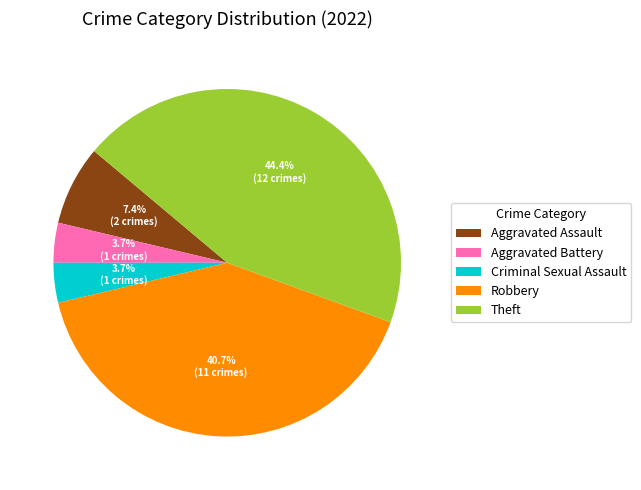

True or false: Aggravated Assault accounts for 13% of the total.

False